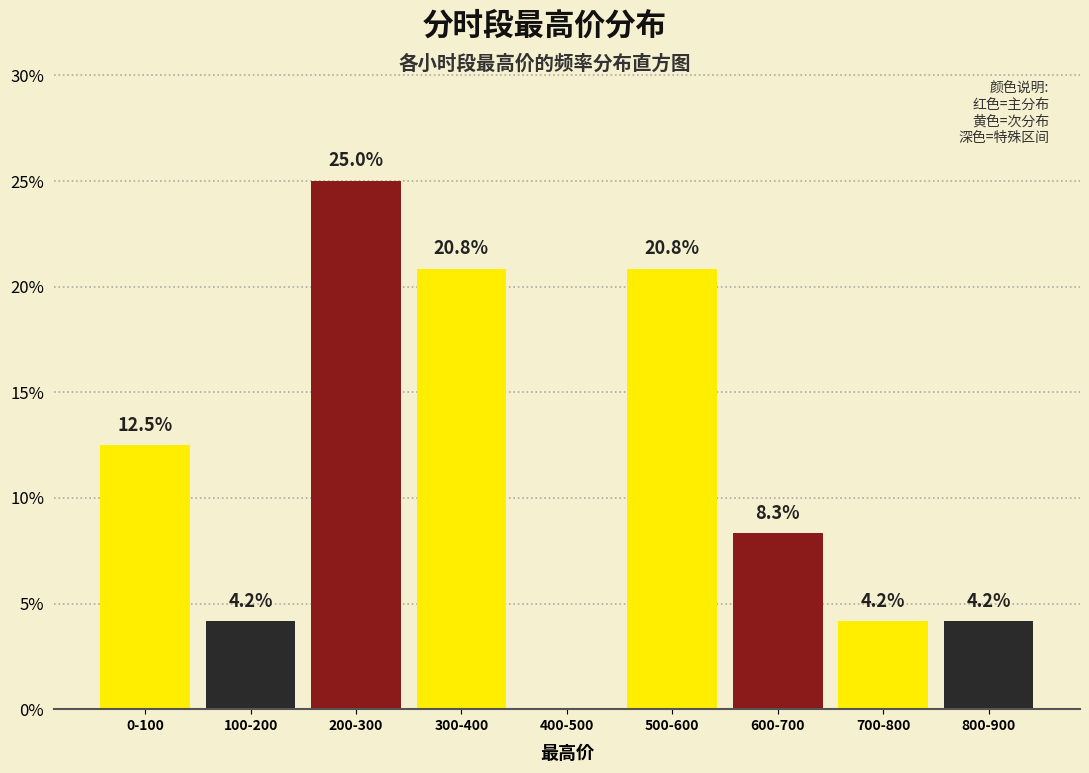

Reading left to right, transcribe all the data shown in this chart.

0-100=12.5	100-200=4.2	200-300=25.0	300-400=20.8	400-500=0.0	500-600=20.8	600-700=8.3	700-800=4.2	800-900=4.2